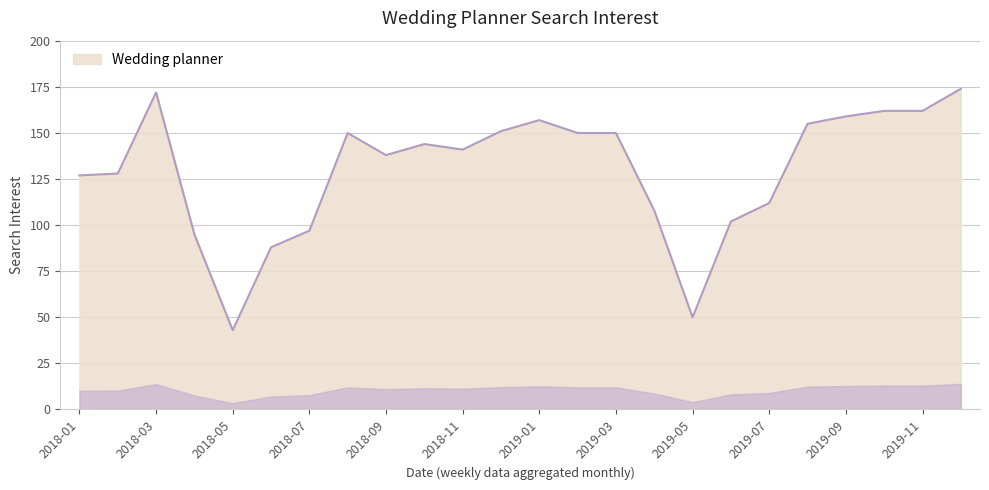

What is the minimum value shown in the chart?

43